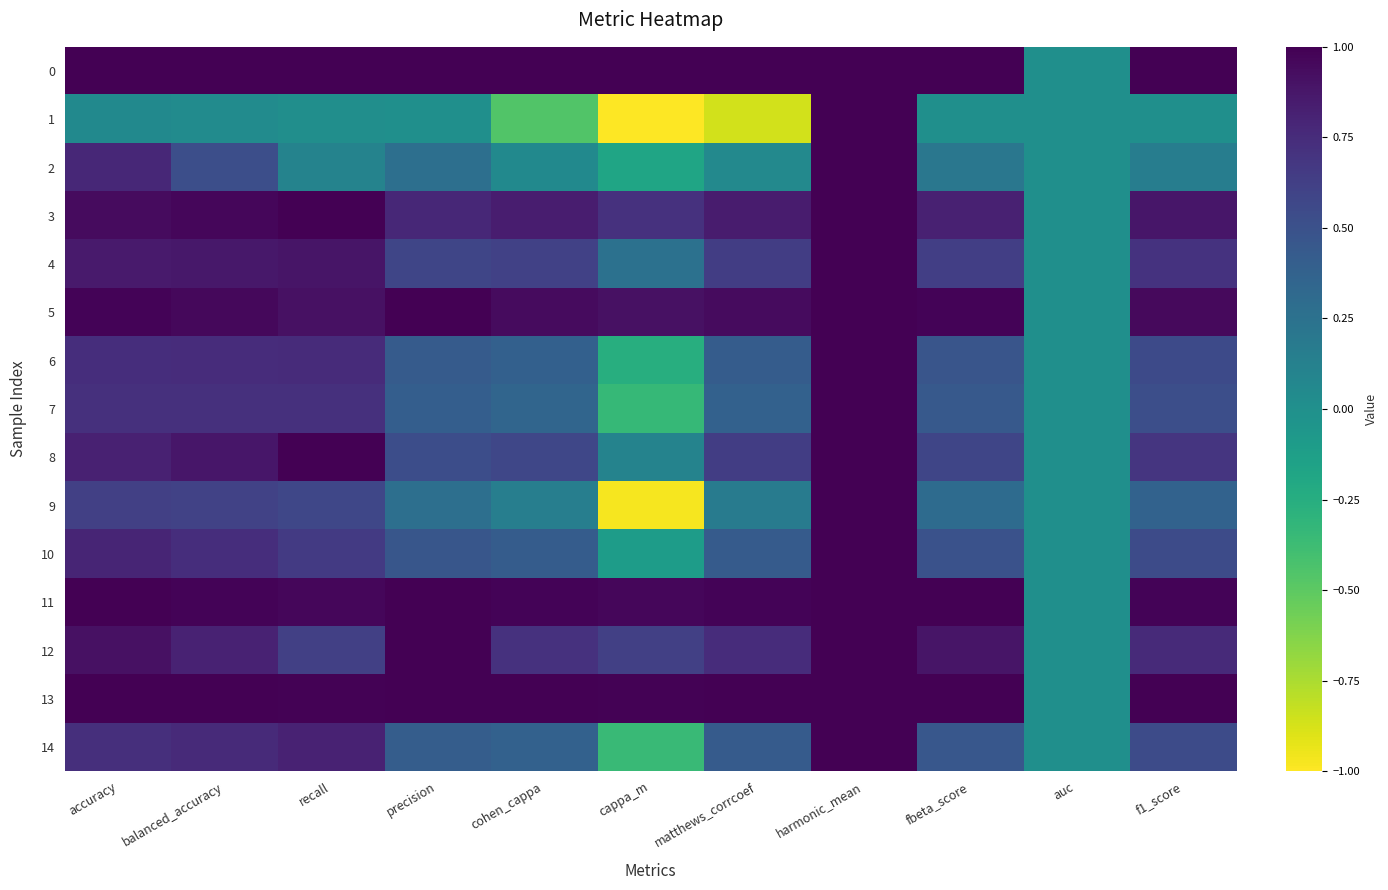

List the series in order of their peak value, lowest first.

0, 1, 2, 3, 4, 5, 6, 7, 8, 9, 10, 11, 12, 13, 14